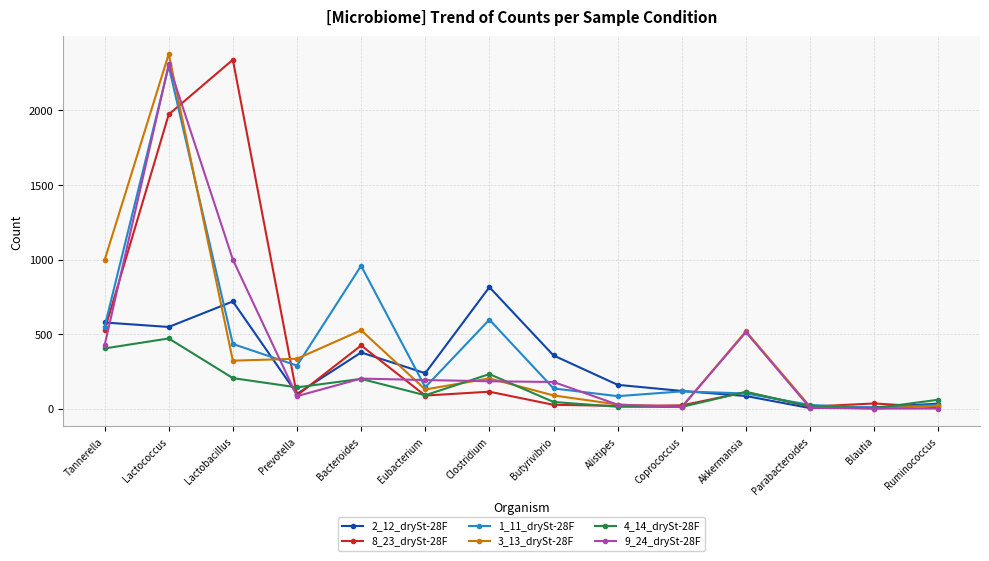

At which label does 1_11_drySt-28F first exceed 144?

Tannerella